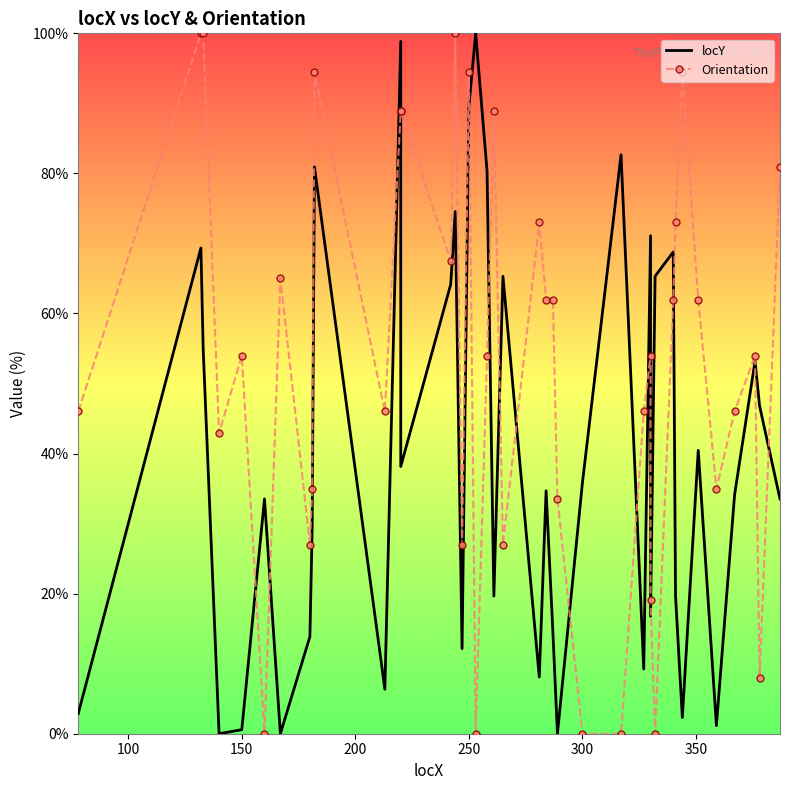

How many values in the Orientation series exceed 53?

22